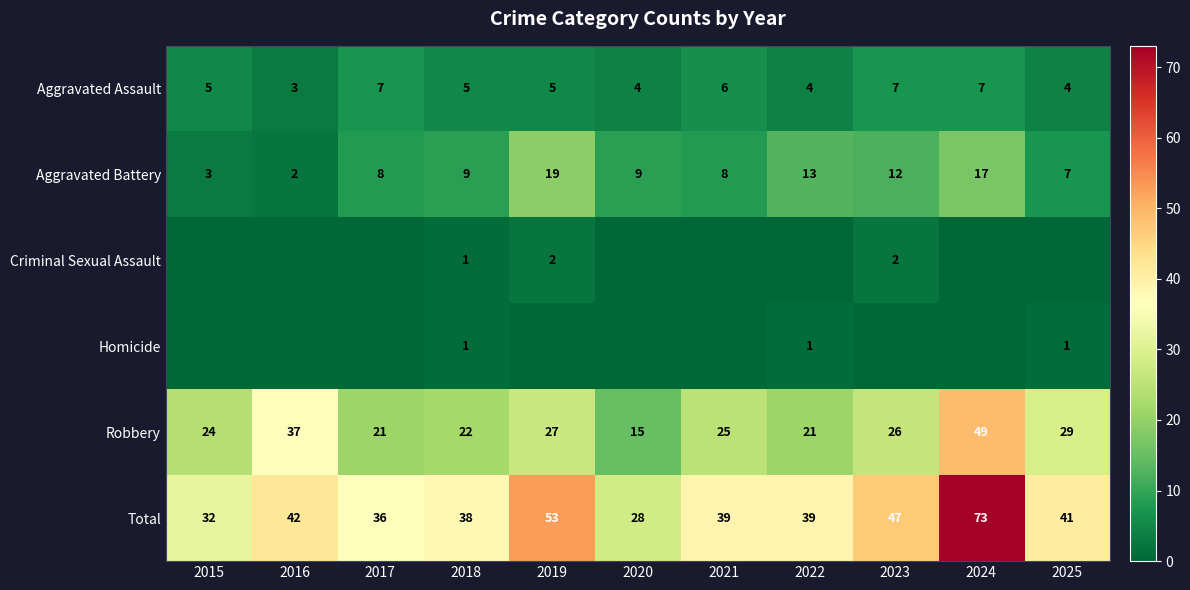

Where is Robbery nearest to the value 32?

2025